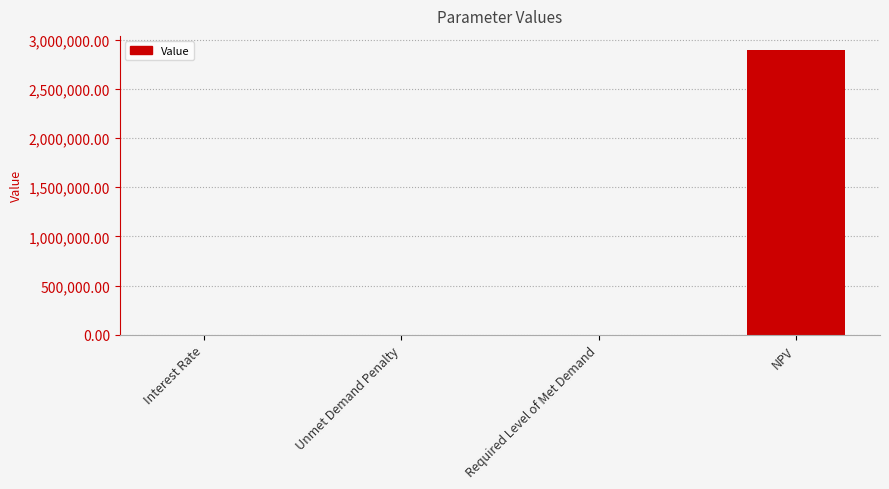

How many data points does each series have?

4